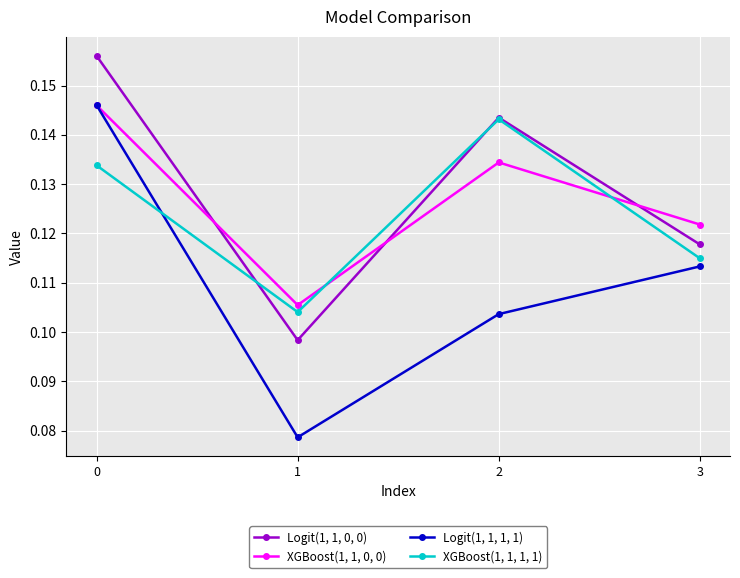

In XGBoost(1, 1, 1, 1), how many points are higher than both neighbors (excluding endpoints)?

1